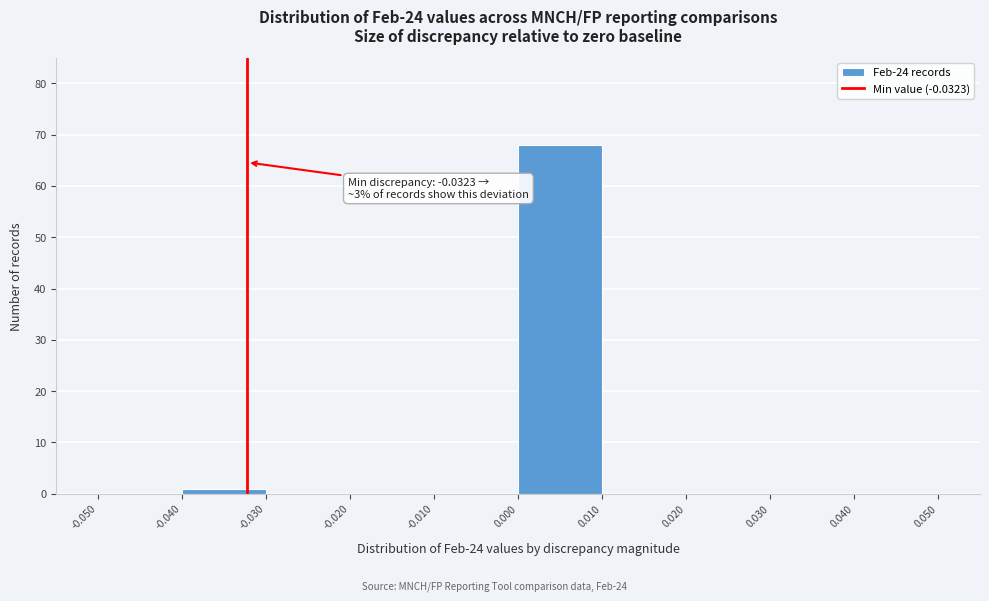

Which range on the x-axis has the tallest bar?

0.000 to 0.010